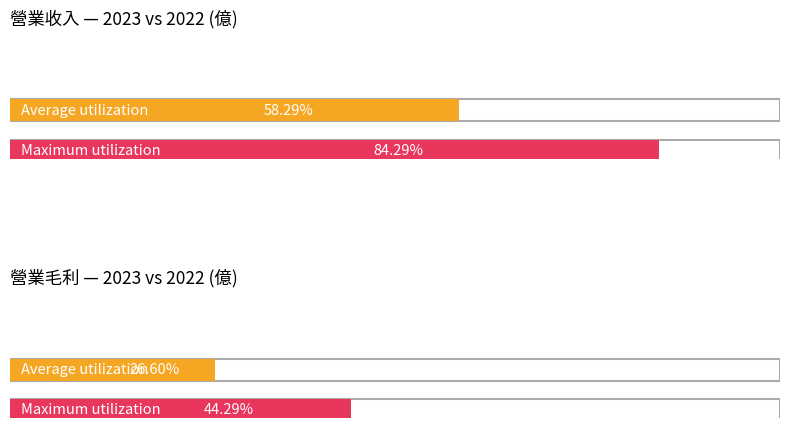

Does the chart contain any negative values?

No